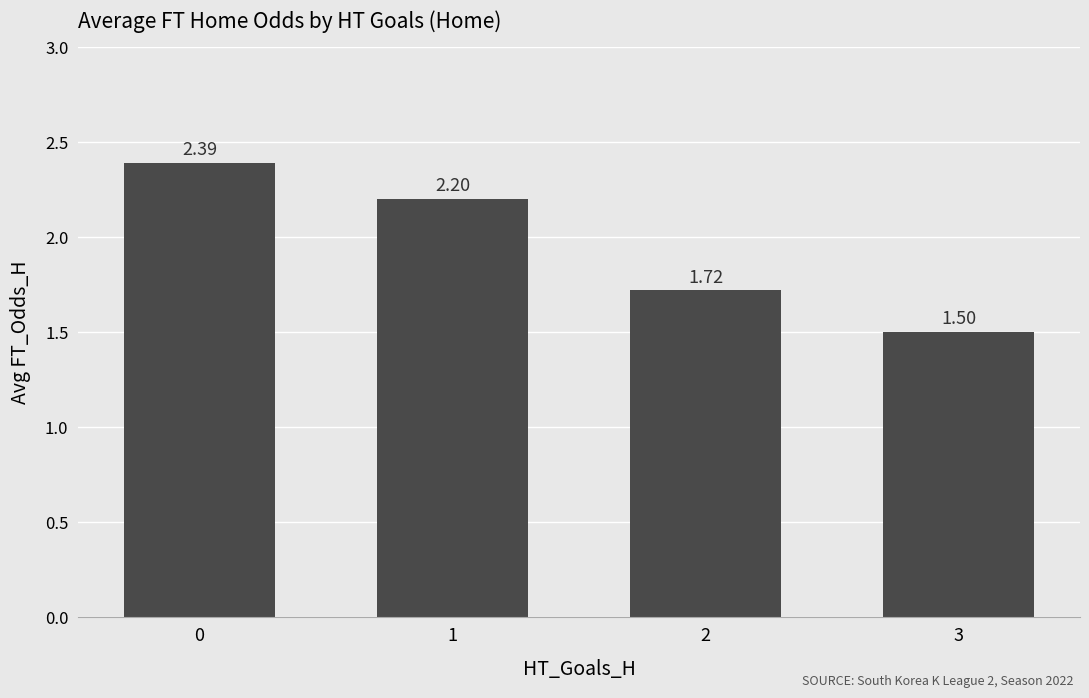

What is the value of the 1st bar from the left?

2.4